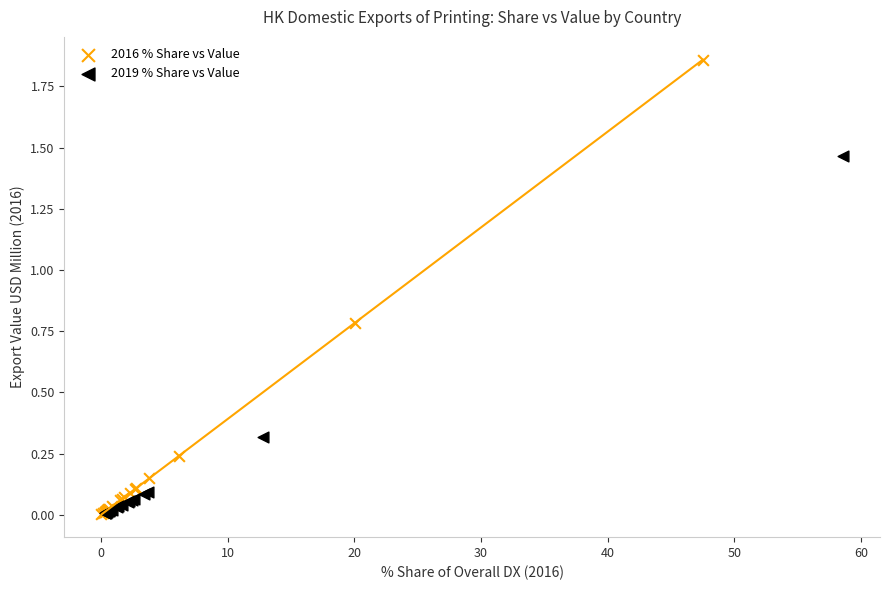

Which series has the largest Y range (max minus min)?

2016 % Share vs Value